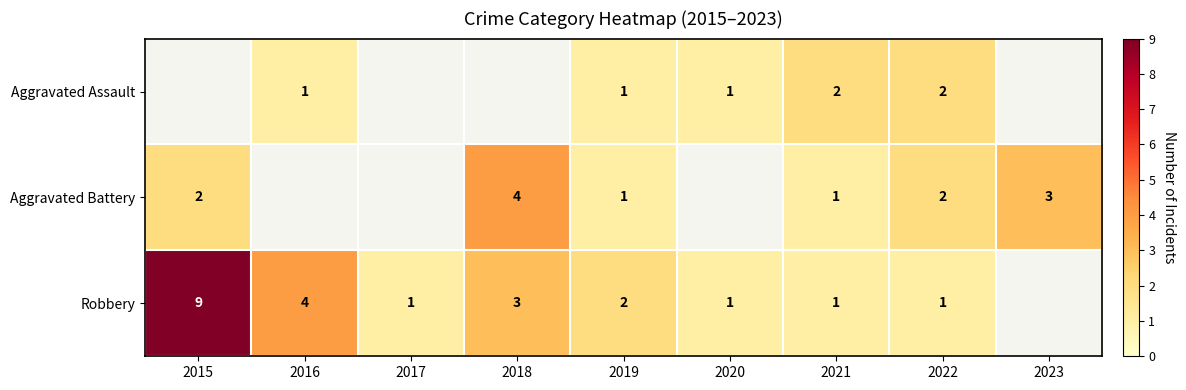

The Aggravated Battery series shows 1 at 2023. True or false?

False